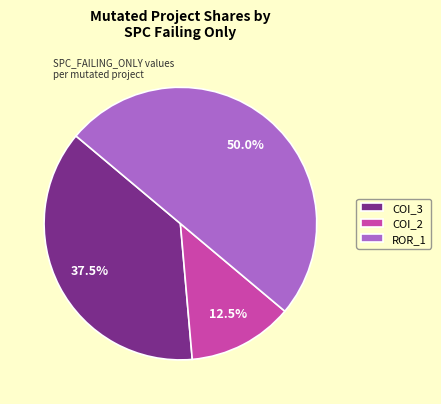

What percentage is NOT represented by COI_2?

87.5%